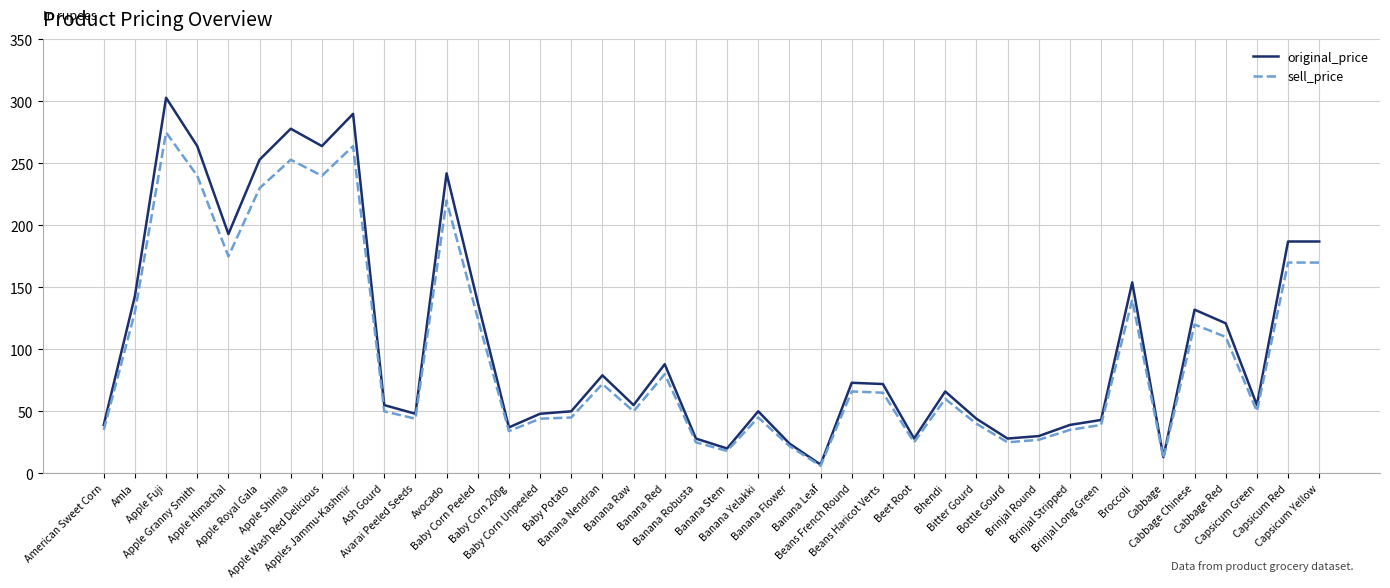

What value does the original_price series have at Capsicum Yellow, to the nearest 5?

185